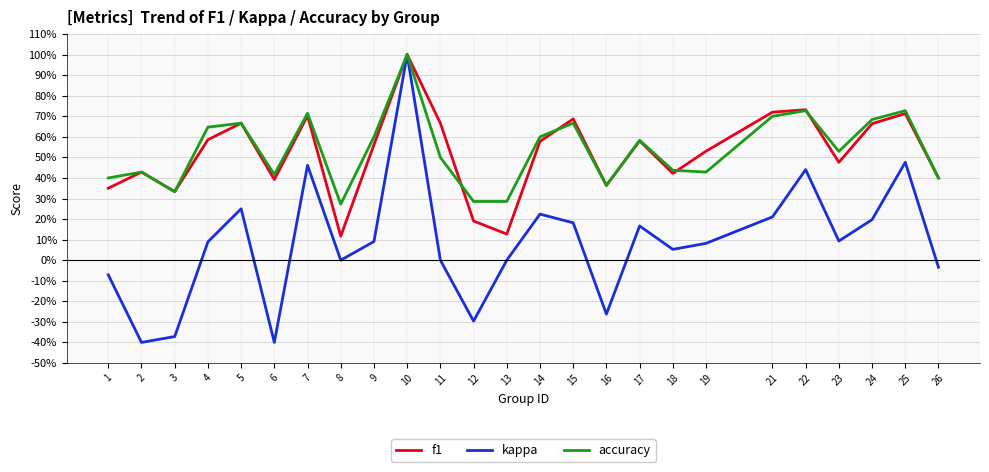

Count the f1 values in the range 0 to 1.

25